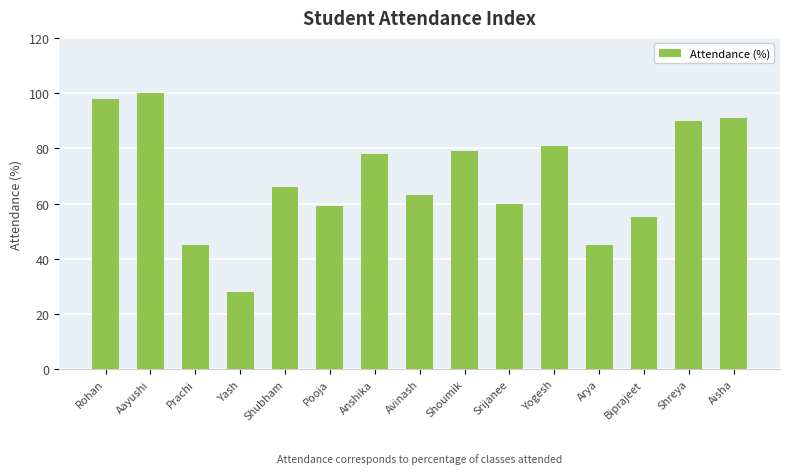

What is the approximate value at Anshika, to the nearest 5?

80